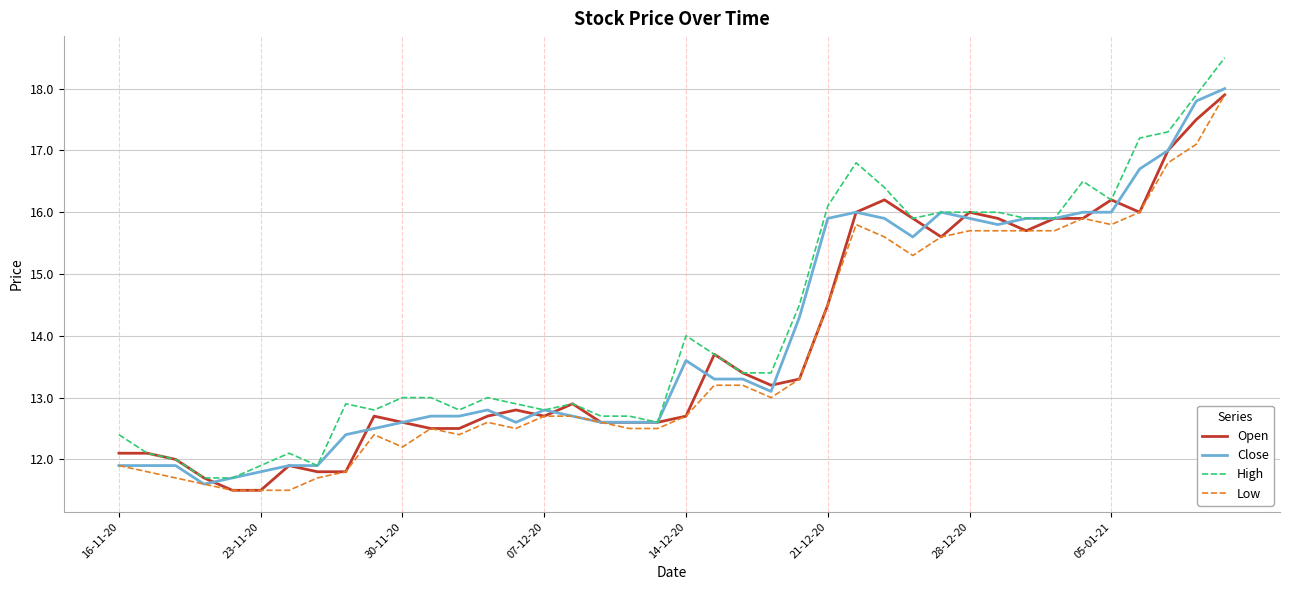

Which series has the widest spread of values?

High